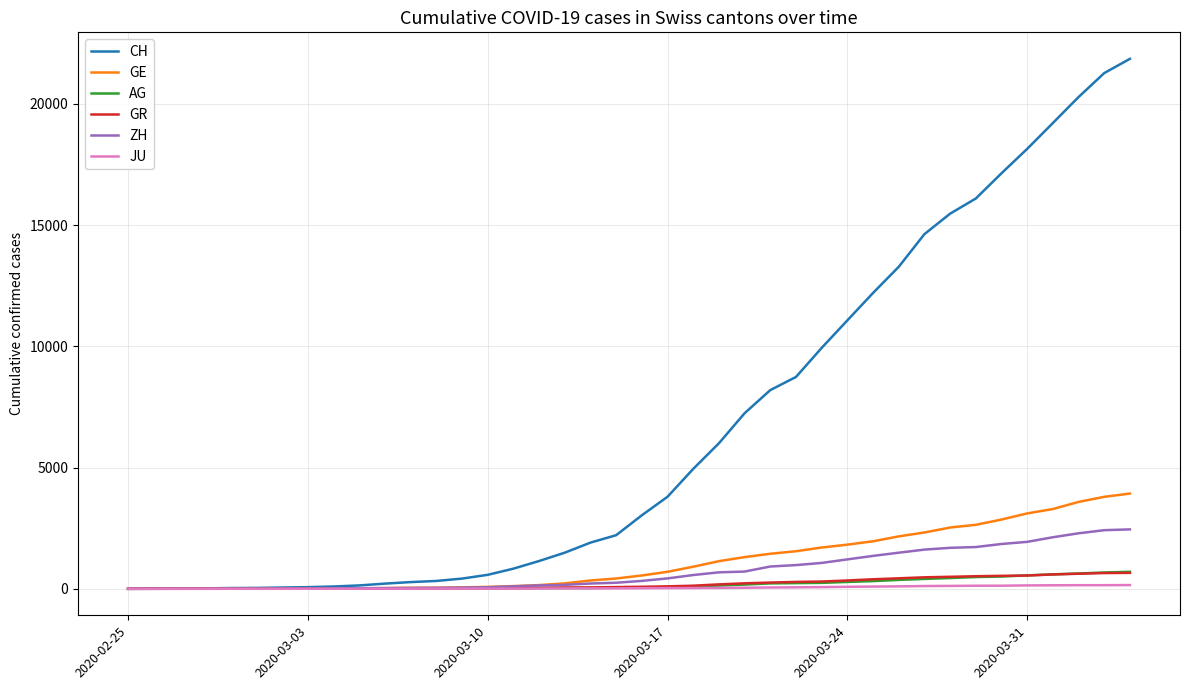

Which series has the largest range (max minus min)?

CH